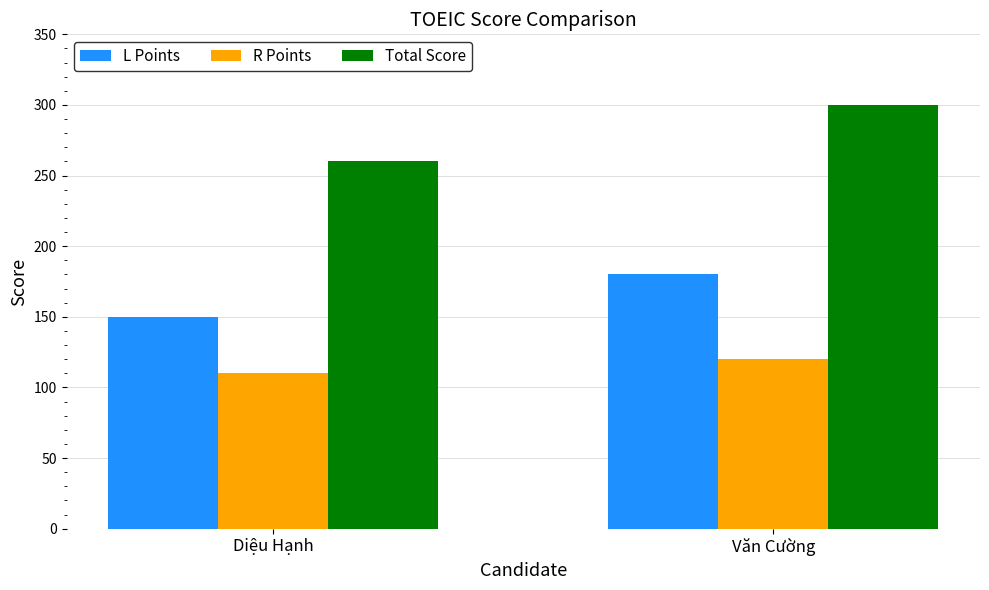

Is the value of R Points at Diệu Hạnh greater than the value of L Points at Diệu Hạnh?

No